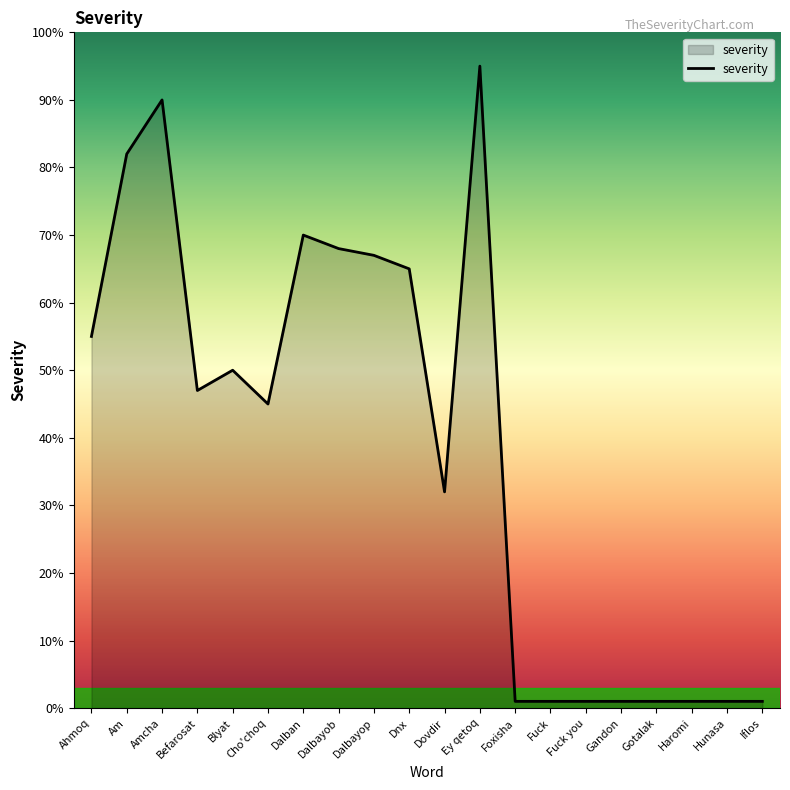

Where does the data first go above 47?

Ahmoq